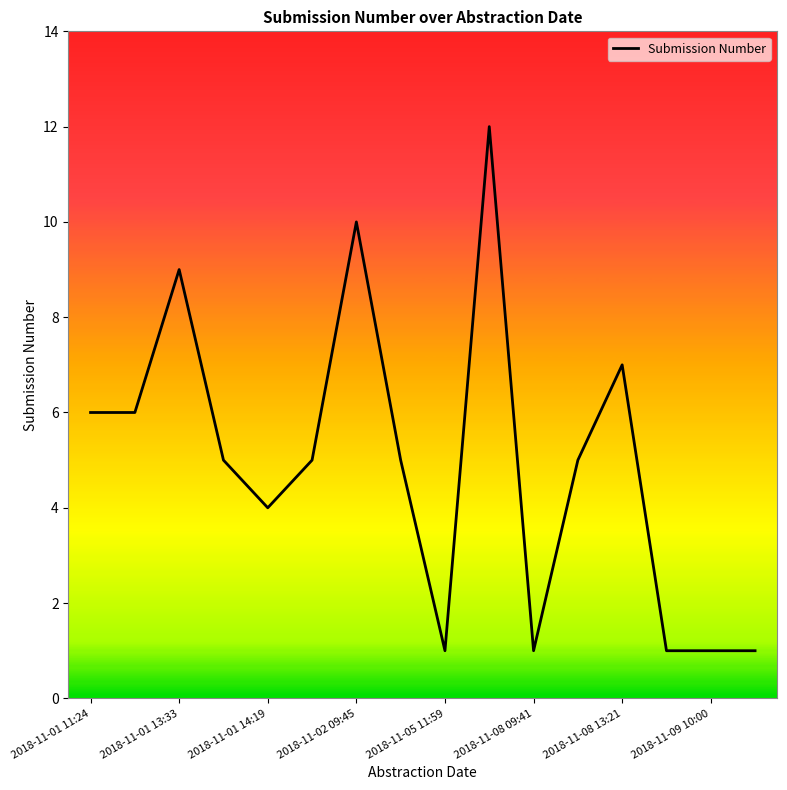

What is the greatest value displayed?

12